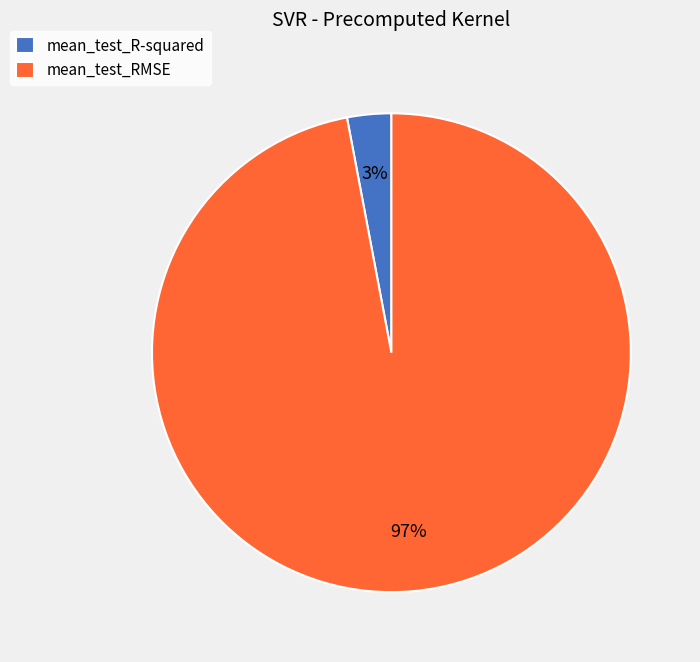

True or false: mean_test_RMSE accounts for 97% of the total.

True